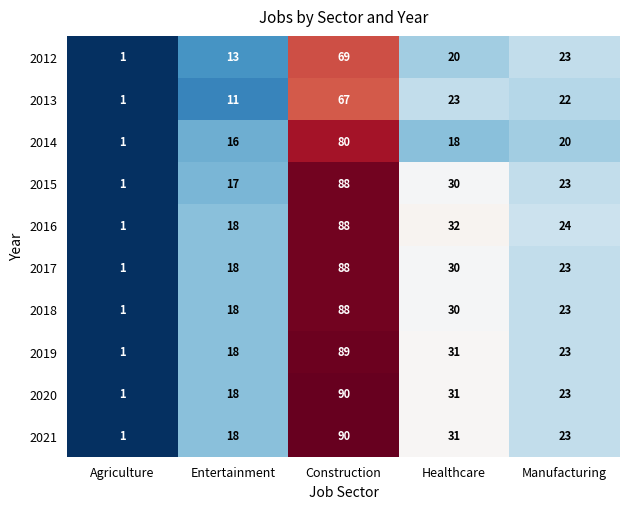

What is the difference between the highest and lowest values at Entertainment?

7